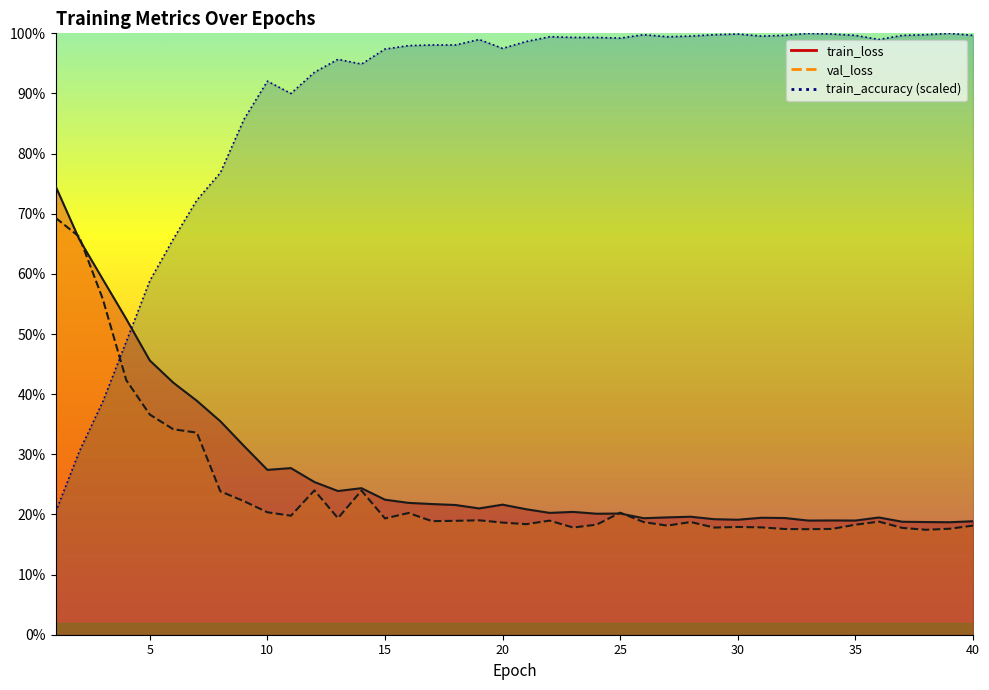

What is the difference between the maximum and second lowest values in the train_accuracy series?

2.1